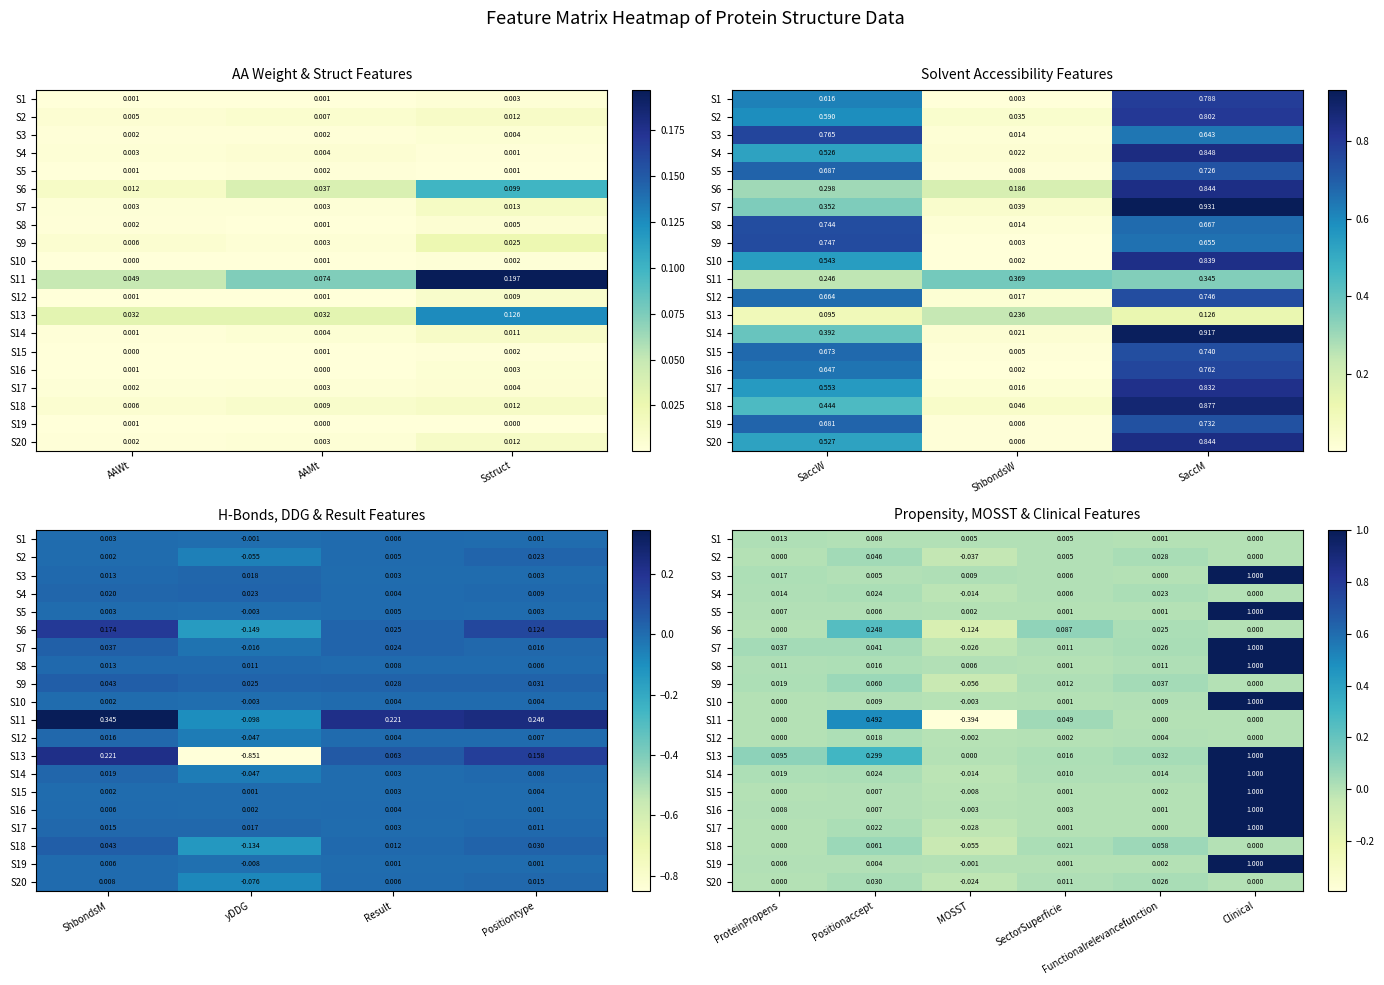

Rank the series at Functionalrelevancefunction from highest to lowest value.

S18, S9, S13, S2, S7, S20, S6, S4, S14, S8, S10, S12, S15, S19, S1, S5, S16, S3, S11, S17